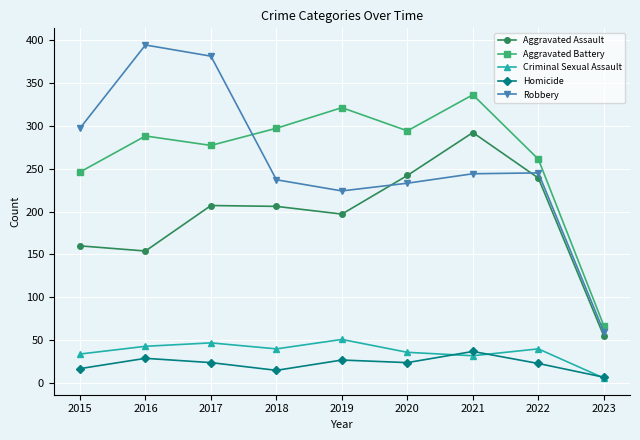

What is the value of the Aggravated Assault point at the 8th from the left?

239